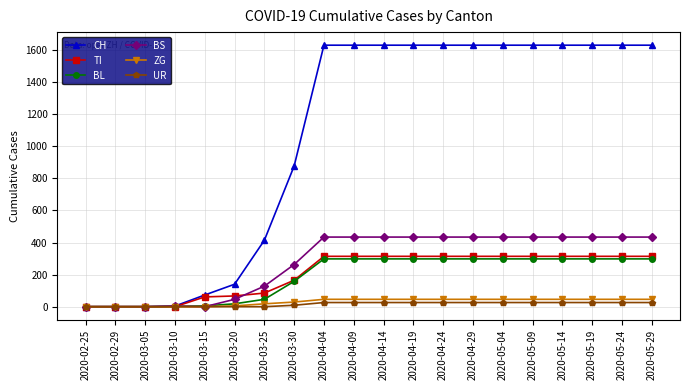

Which series has the widest spread of values?

CH